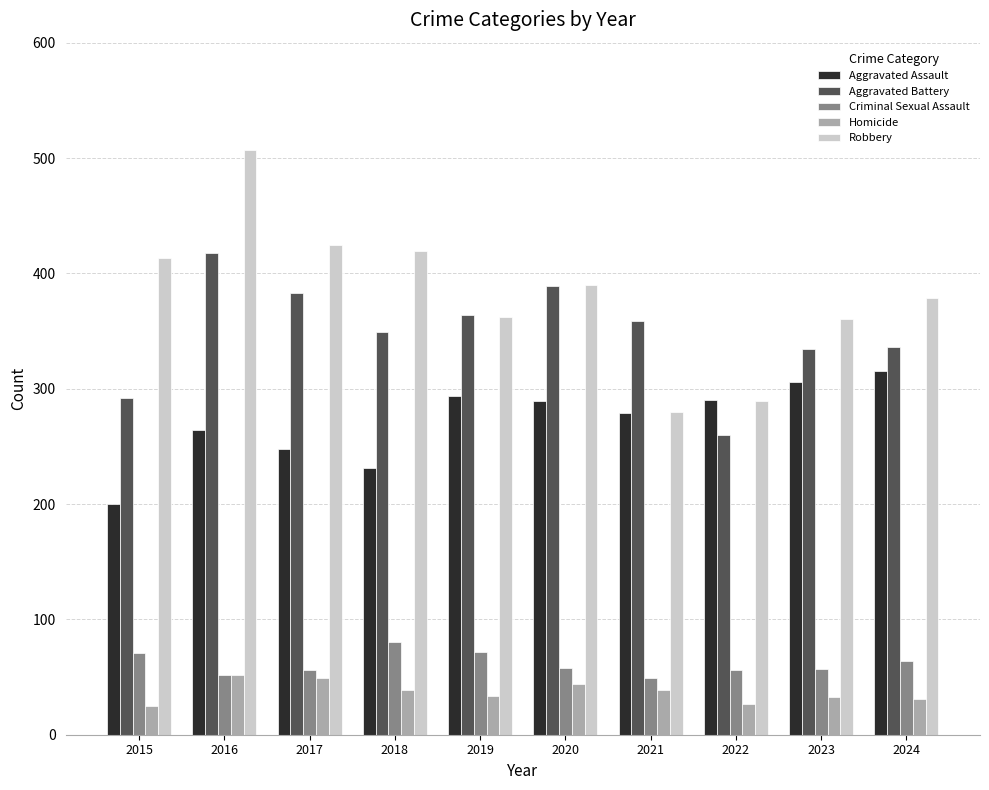

Is the value of Robbery at 2019 greater than the value of Criminal Sexual Assault at 2021?

Yes